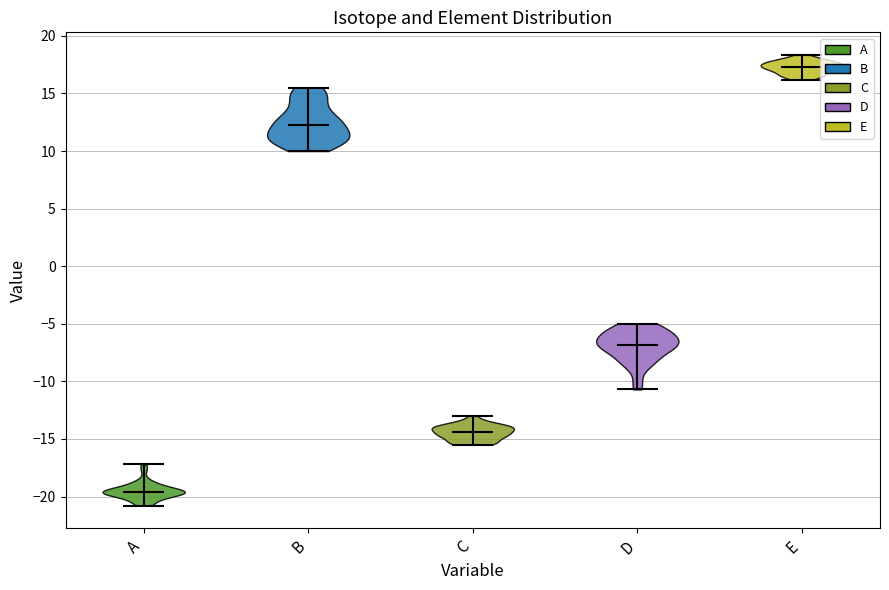

Which violin has the highest median line?

E